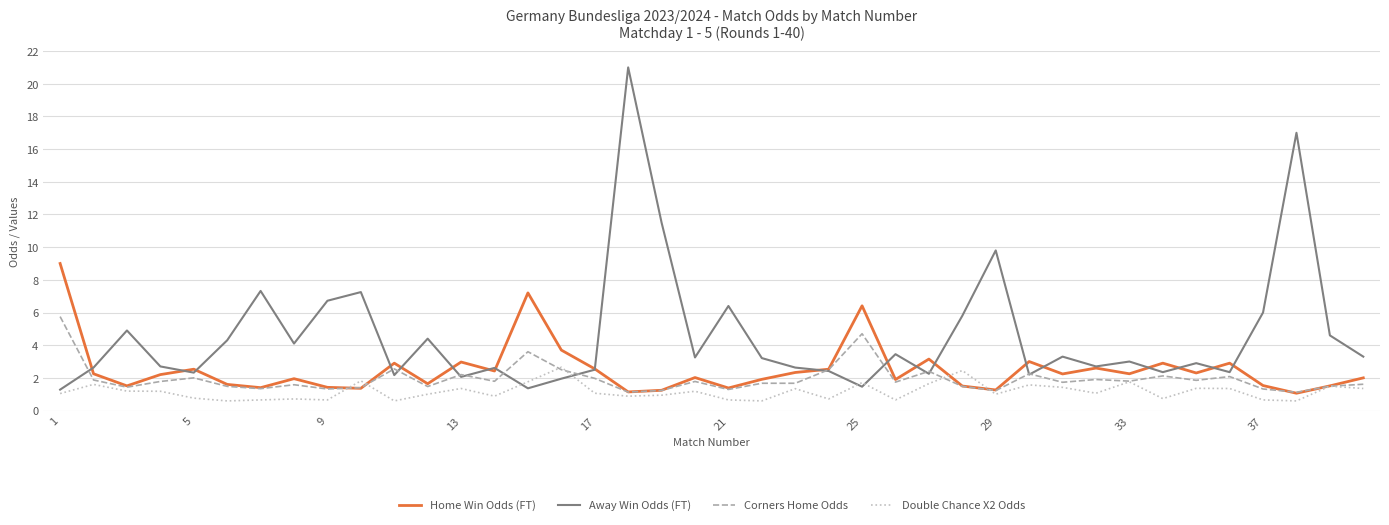

Rank the series by their average value, from highest to lowest.

Away Win Odds (FT), Home Win Odds (FT), Corners Home Odds, Double Chance X2 Odds